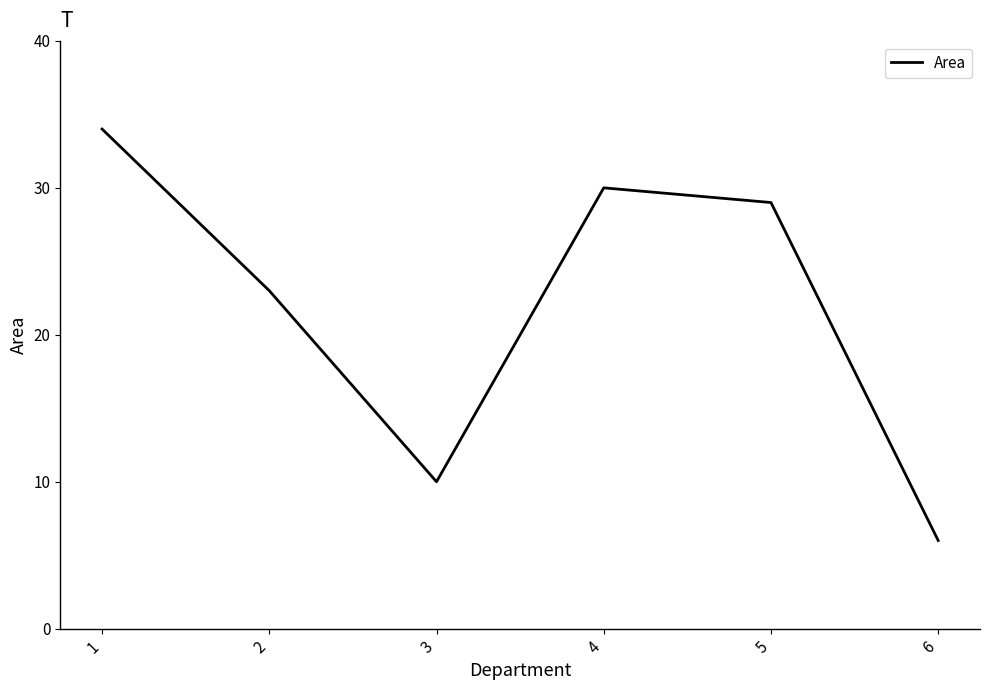

Rank the categories by value from highest to lowest.

1, 4, 5, 2, 3, 6